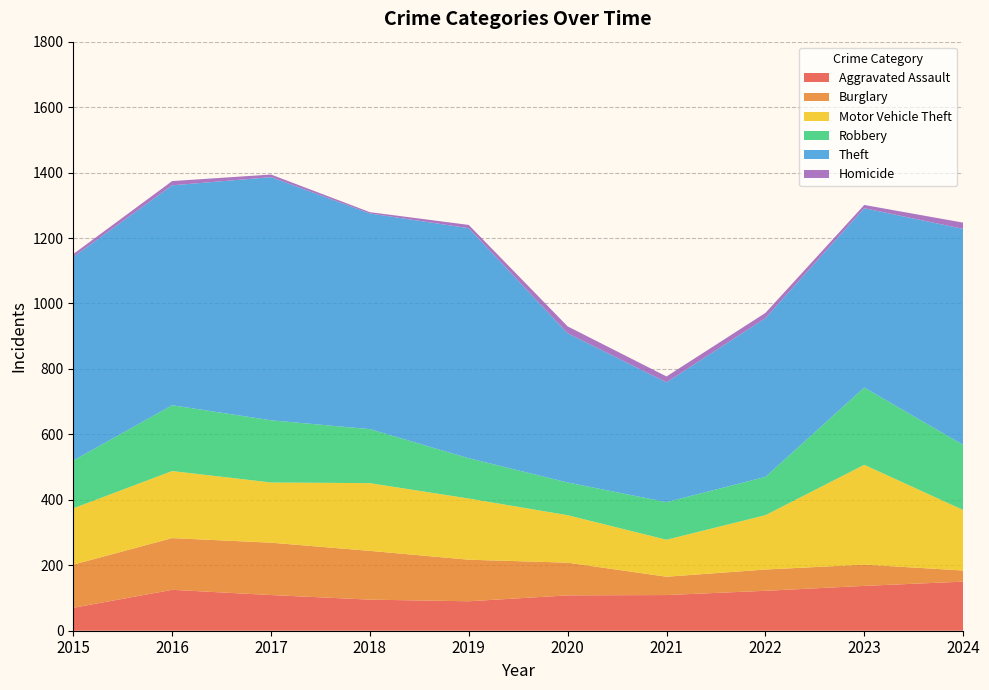

Reading right to left, what are all the values shown in this chart?

Aggravated Assault: 150	137	122	109	108	90	95	109	125	70
Burglary: 34	65	65	56	100	127	149	160	158	132
Motor Vehicle Theft: 185	305	166	113	145	187	207	184	205	172
Robbery: 199	236	117	115	100	123	165	190	201	146
Theft: 660	548	485	366	456	703	659	743	672	622
Homicide: 19	10	16	18	21	10	4	8	13	9